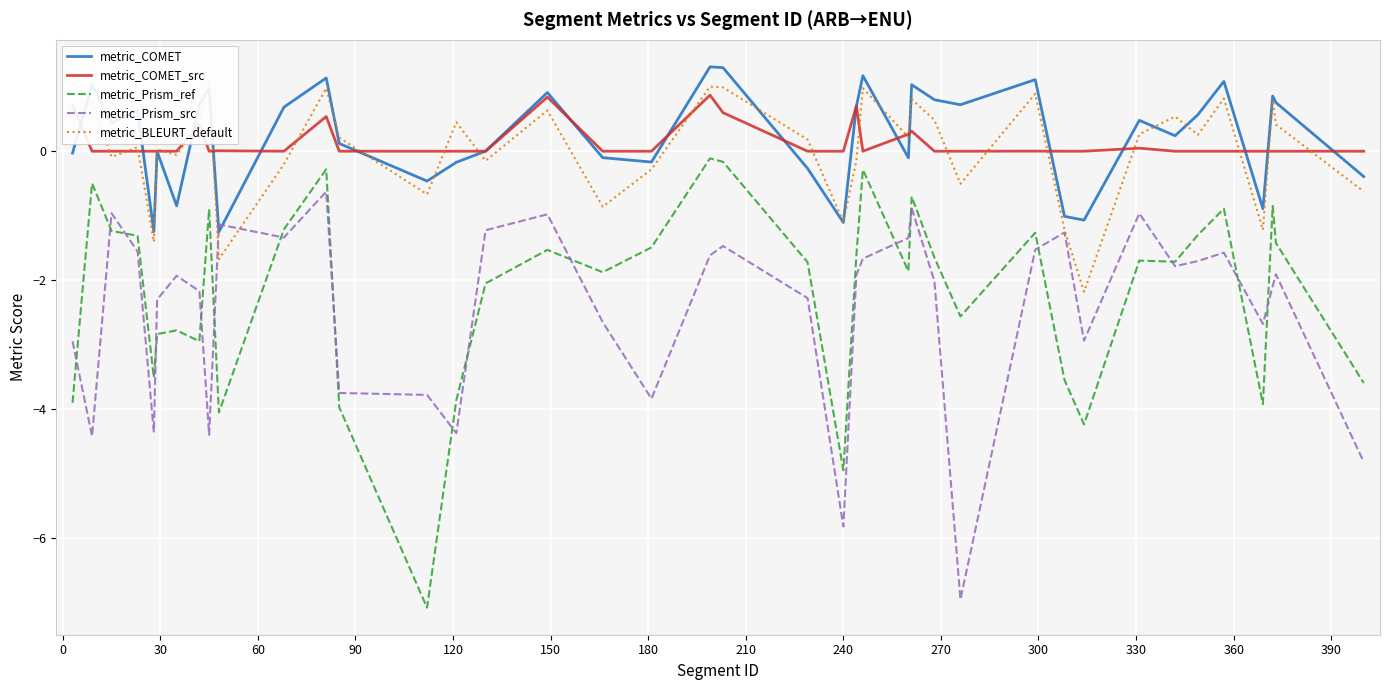

True or false: metric_Prism_ref and metric_COMET intersect in this chart.

False